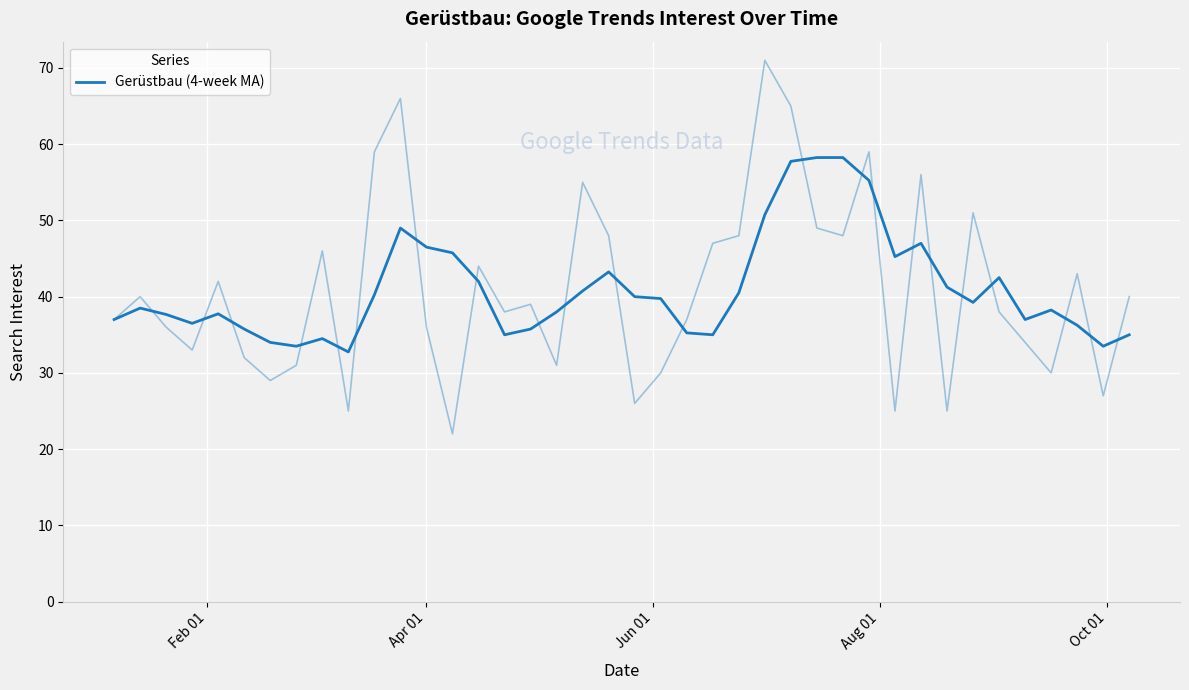

Where is the first local maximum?

Apr 01